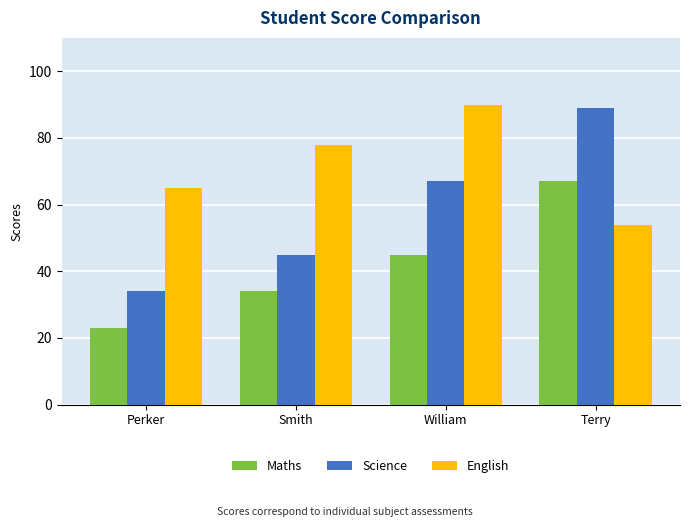

What are all the series names shown in the legend?

Maths, Science, English